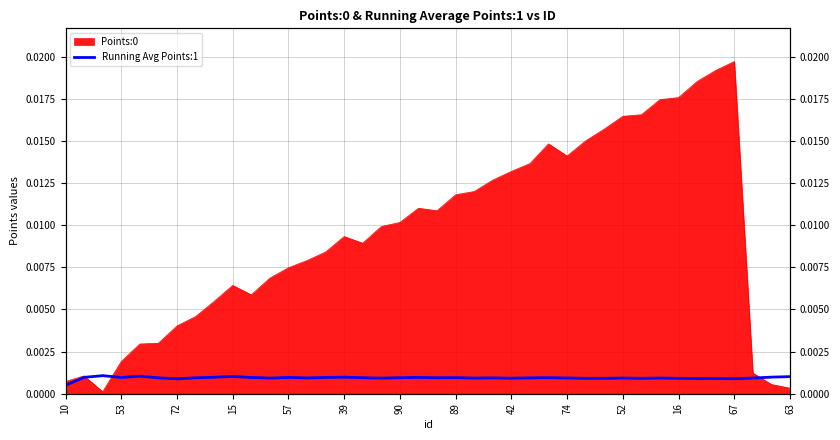

True or false: the data shows 0.0 at 52.

False